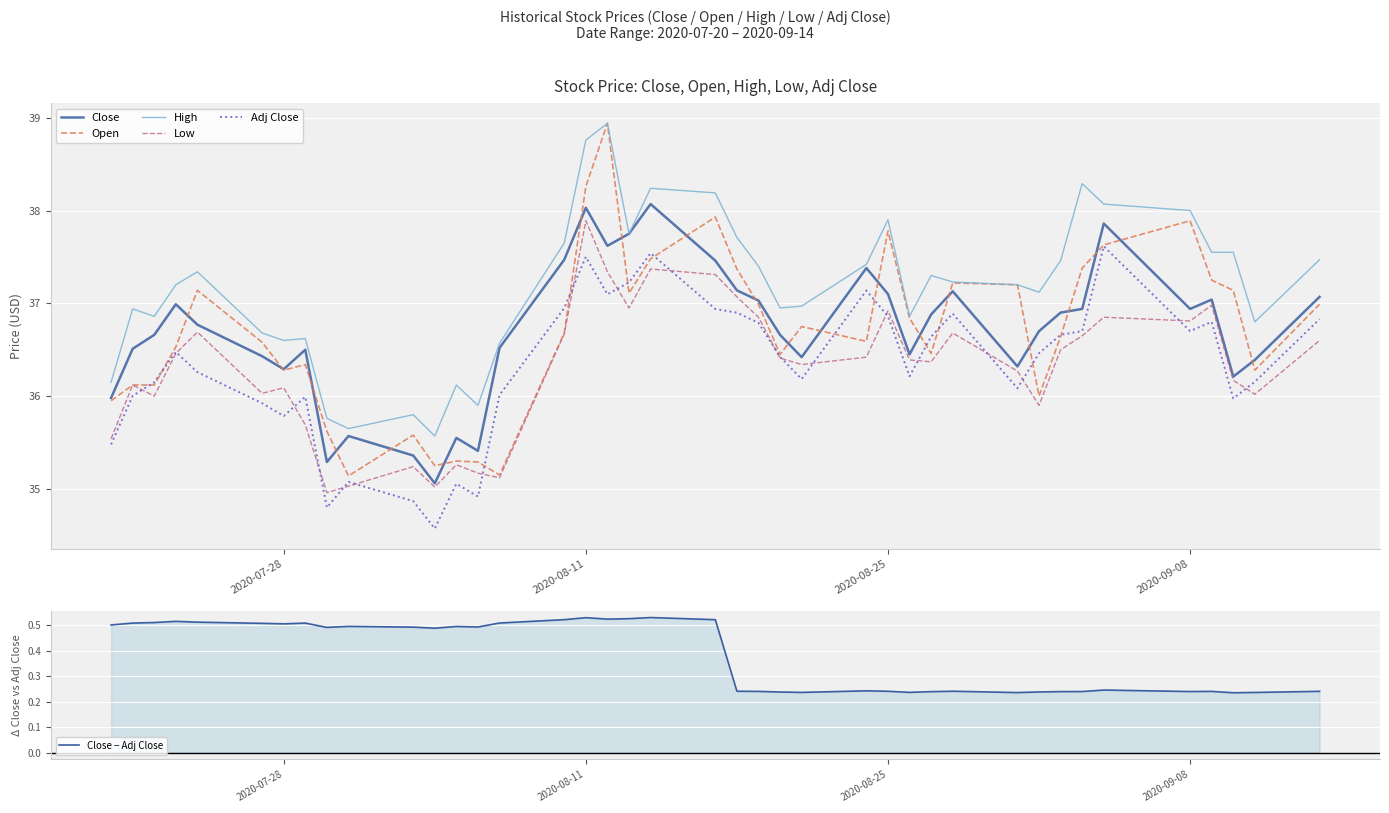

How many data points does each series have?

40